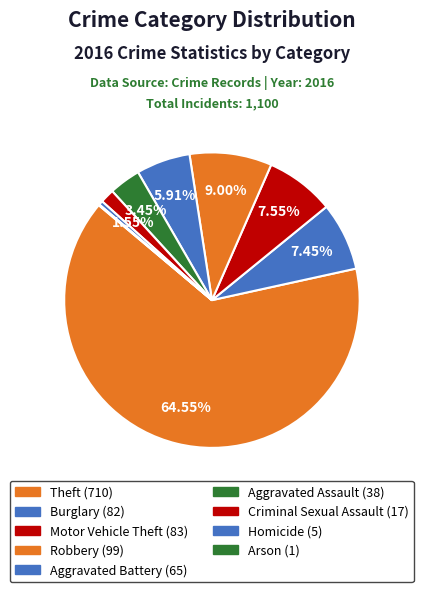

Which category has the biggest portion of the pie?

Theft